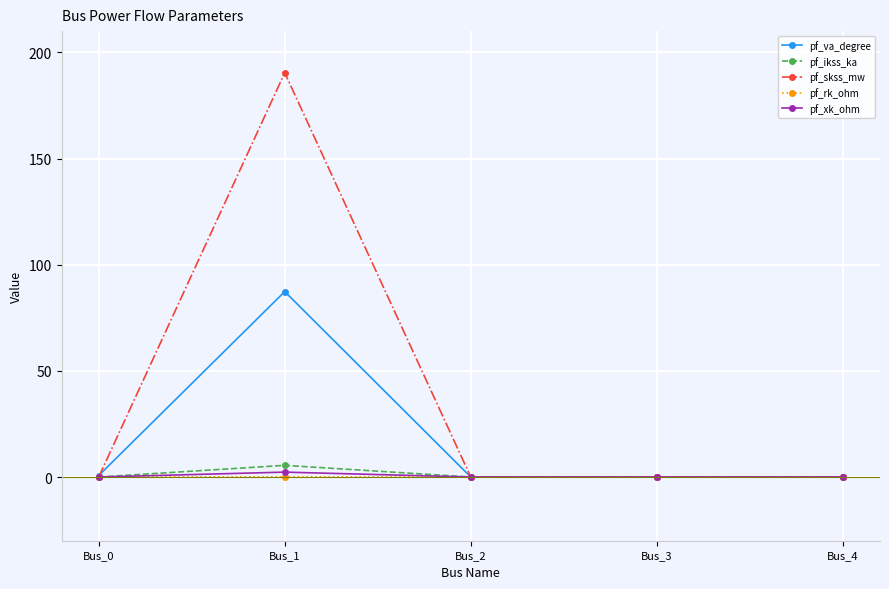

How many lines are shown in the chart?

5